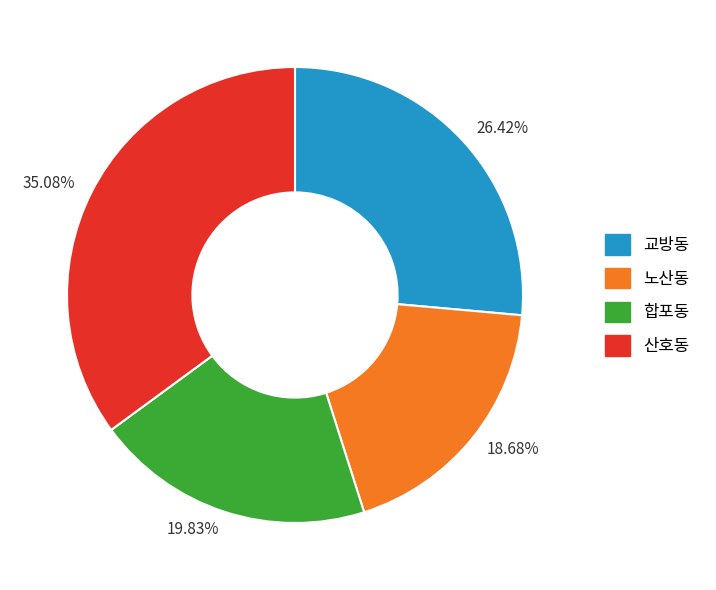

Which has a higher value, 26.42% or 18.68%?

26.42%